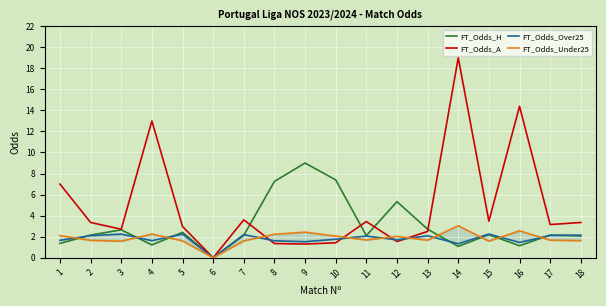

Reading left to right, transcribe all the data shown in this chart.

FT_Odds_H: 1=1.4	2=2.1	3=2.6	4=1.2	5=2.4	6=0.0	7=2.1	8=7.2	9=9.0	10=7.4	11=2.1	12=5.3	13=2.7	14=1.1	15=2.2	16=1.1	17=2.2	18=2.1
FT_Odds_A: 1=7.0	2=3.4	3=2.7	4=13.0	5=3.0	6=0.0	7=3.6	8=1.4	9=1.3	10=1.4	11=3.4	12=1.5	13=2.5	14=19.0	15=3.5	16=14.4	17=3.1	18=3.4
FT_Odds_Over25: 1=1.6	2=2.1	3=2.2	4=1.6	5=2.2	6=0.0	7=2.2	8=1.6	9=1.5	10=1.8	11=2.1	12=1.7	13=2.1	14=1.3	15=2.2	16=1.4	17=2.1	18=2.1
FT_Odds_Under25: 1=2.1	2=1.6	3=1.6	4=2.2	5=1.6	6=0.0	7=1.6	8=2.2	9=2.4	10=2.1	11=1.7	12=2.0	13=1.7	14=3.0	15=1.6	16=2.6	17=1.7	18=1.6